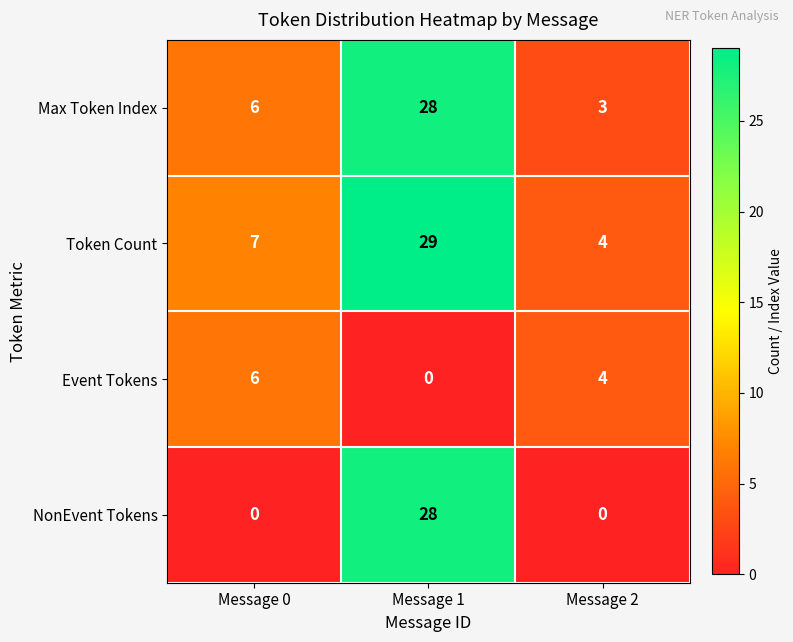

Reading left to right, list all the values displayed in this chart.

Max Token Index: Message 0=6	Message 1=28	Message 2=3
Token Count: Message 0=7	Message 1=29	Message 2=4
Event Tokens: Message 0=6	Message 1=0	Message 2=4
NonEvent Tokens: Message 0=0	Message 1=28	Message 2=0